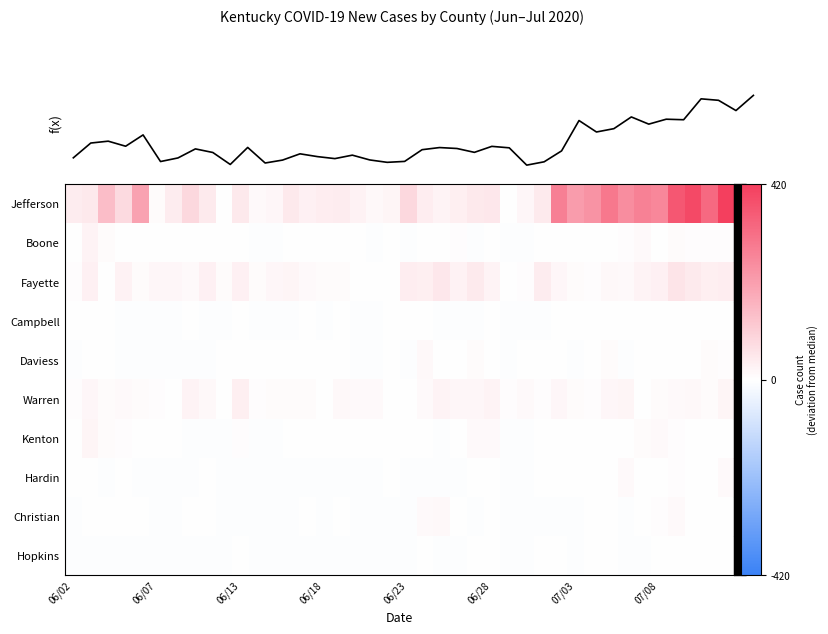

What is the difference between the highest and lowest values at 07/08?

265